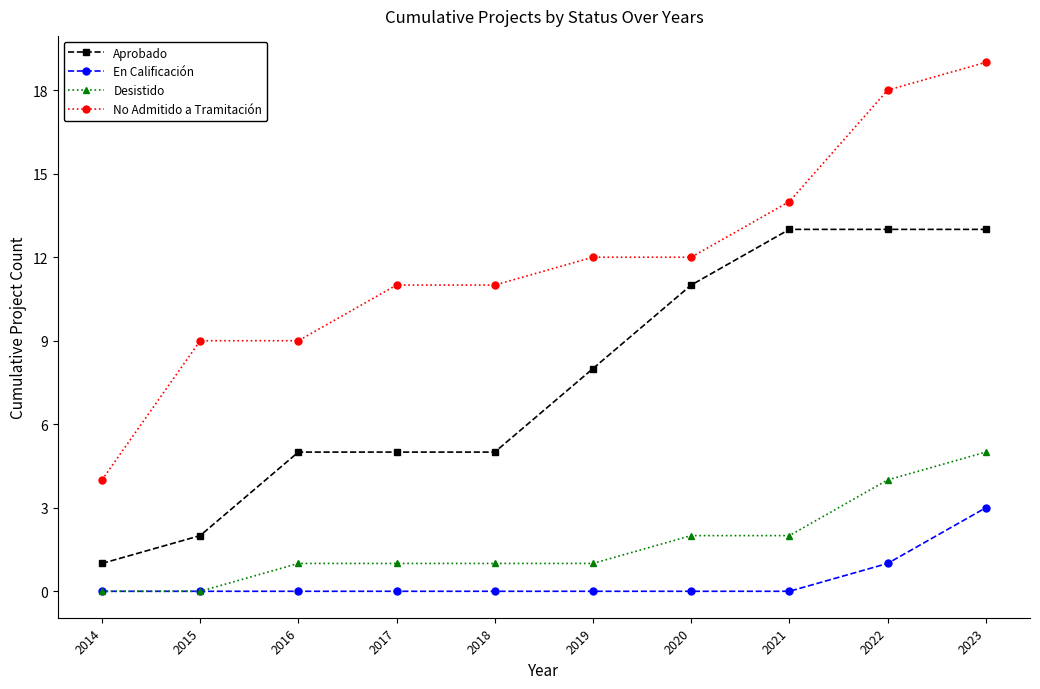

At which category is the sum across all series the highest?

2023